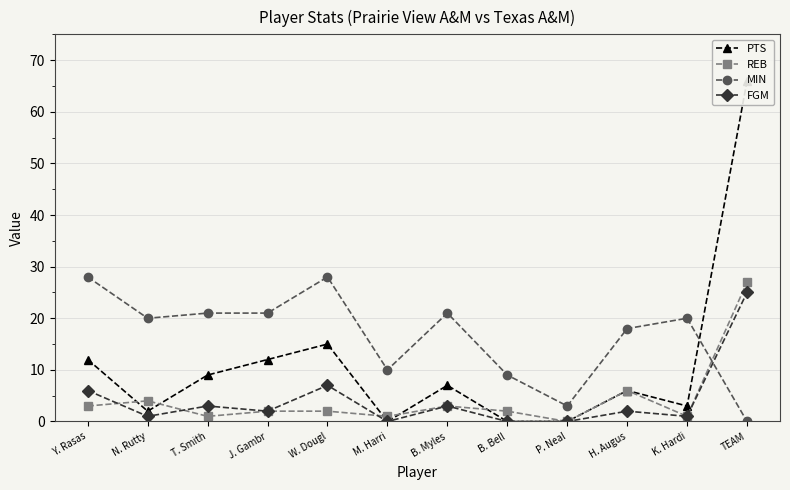

The PTS series shows 9 at T. Smith. True or false?

True